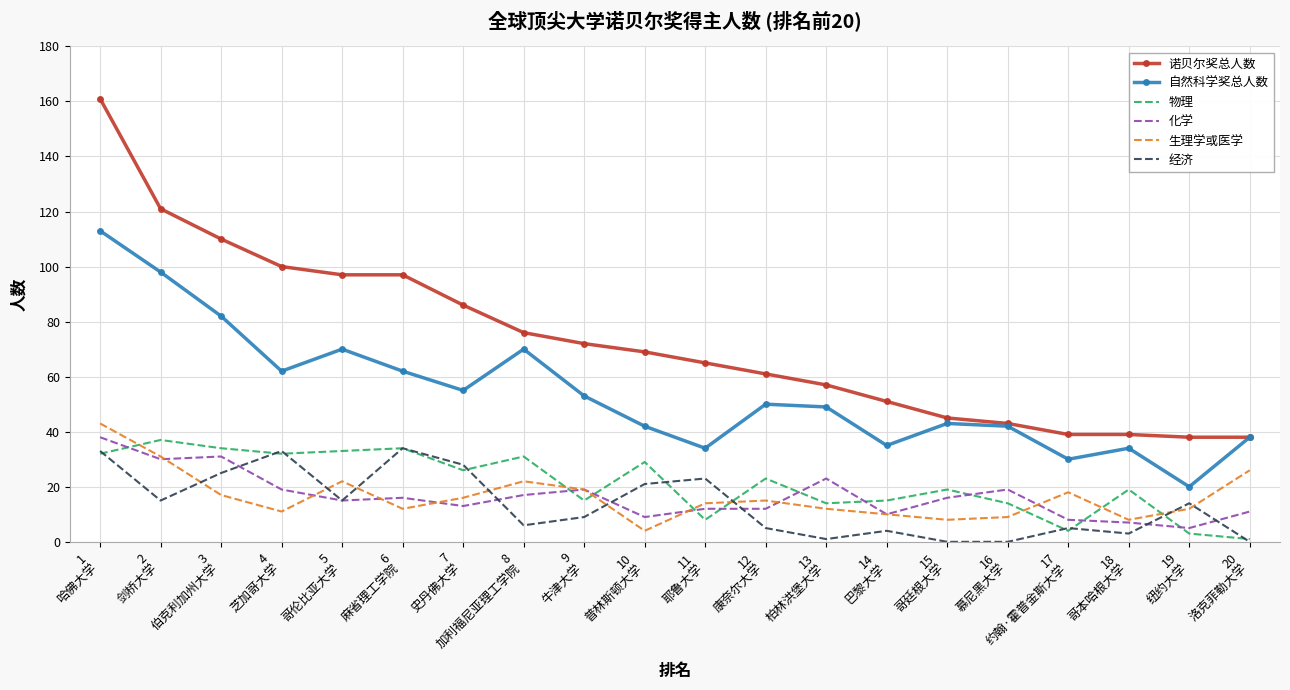

Which series has the largest total across all categories?

诺贝尔奖总人数